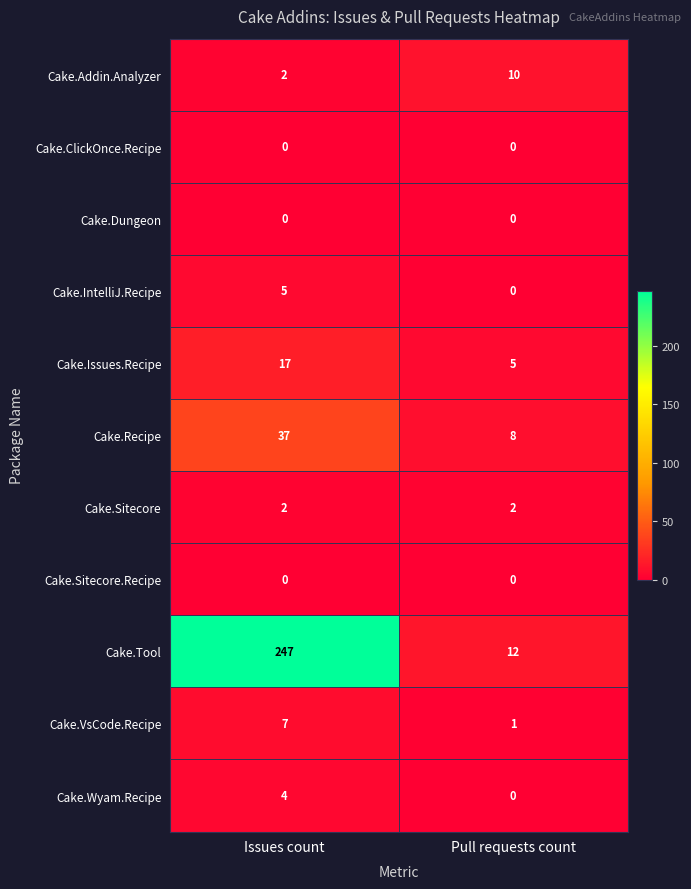

The Cake.Wyam.Recipe series shows 4 at Issues count. True or false?

True